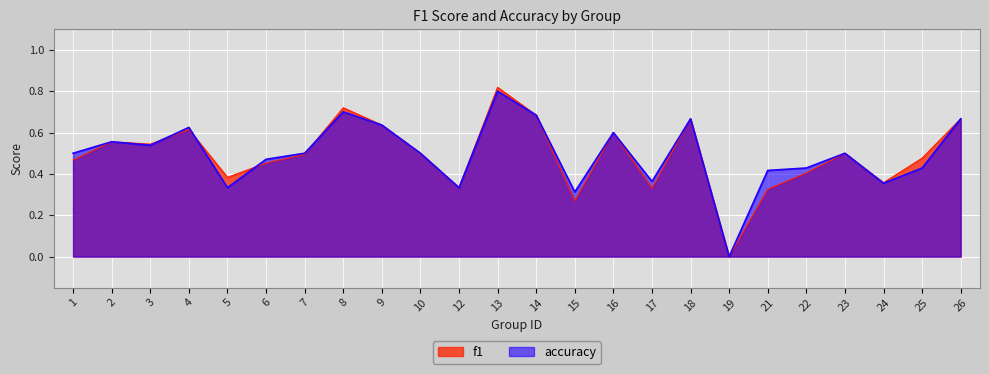

What are all the series names shown in the legend?

f1, accuracy